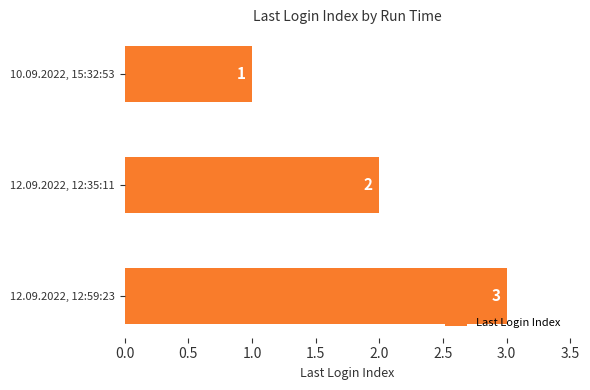

Which label corresponds to the largest value in the chart?

12.09.2022, 12:59:23